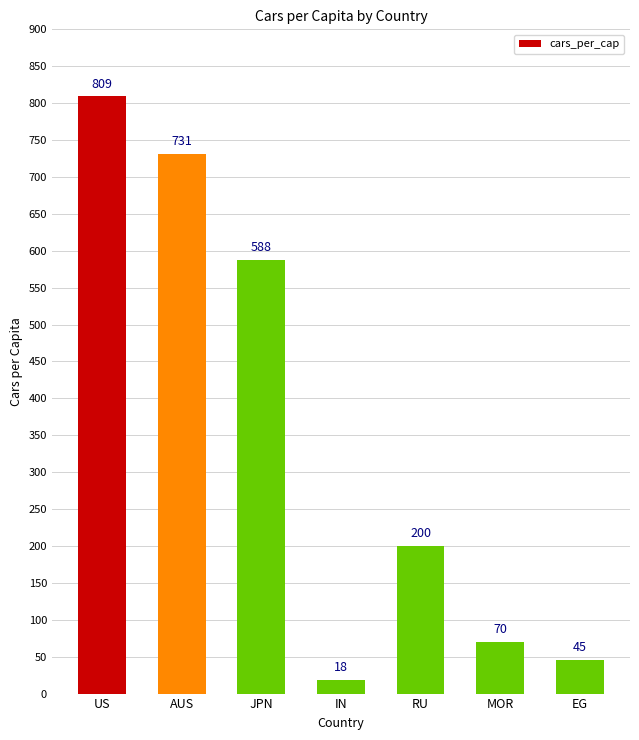

Which category has the lowest value across all series?

IN